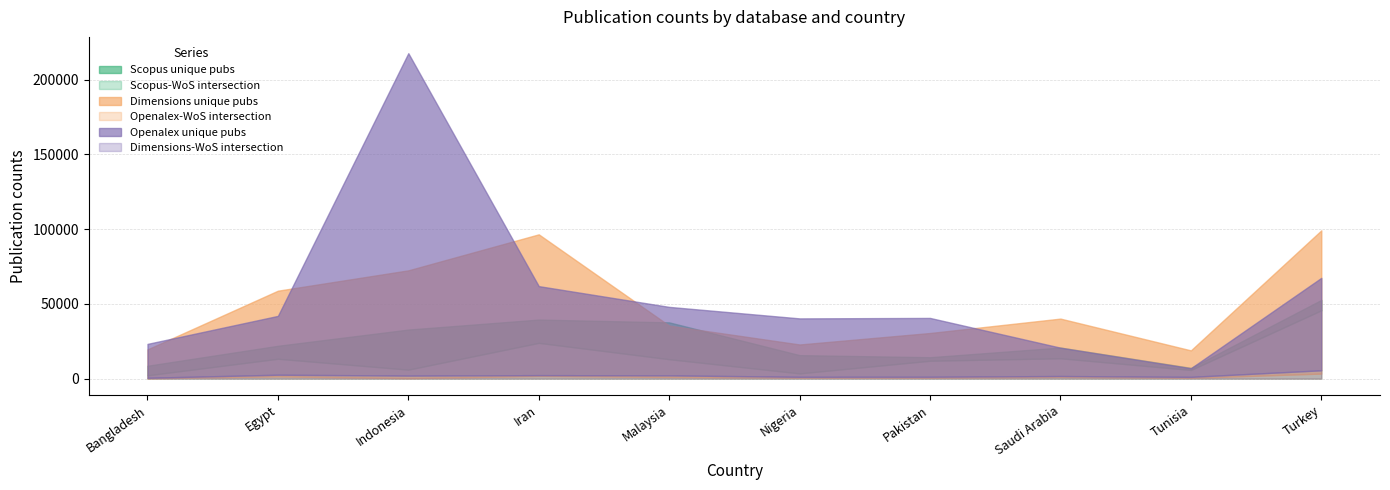

List the labels in order of Openalex_unique_pubs value, smallest first.

Tunisia, Saudi Arabia, Bangladesh, Nigeria, Pakistan, Egypt, Malaysia, Iran, Turkey, Indonesia